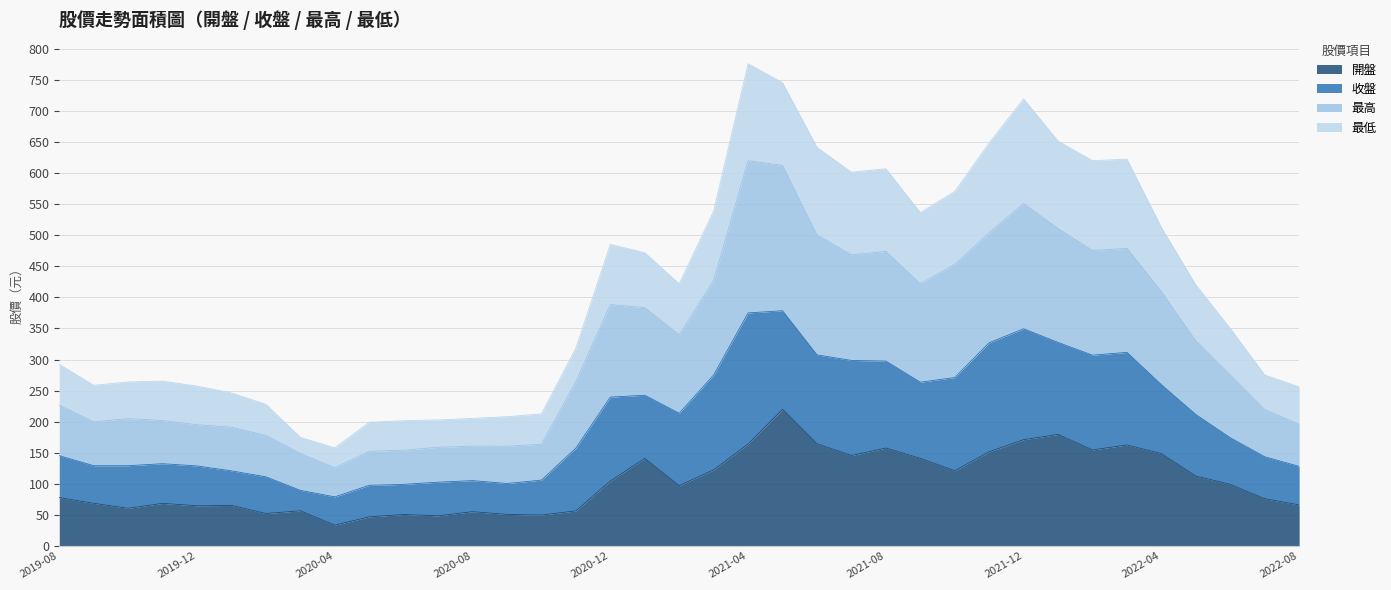

Which series has the largest total across all categories?

最低